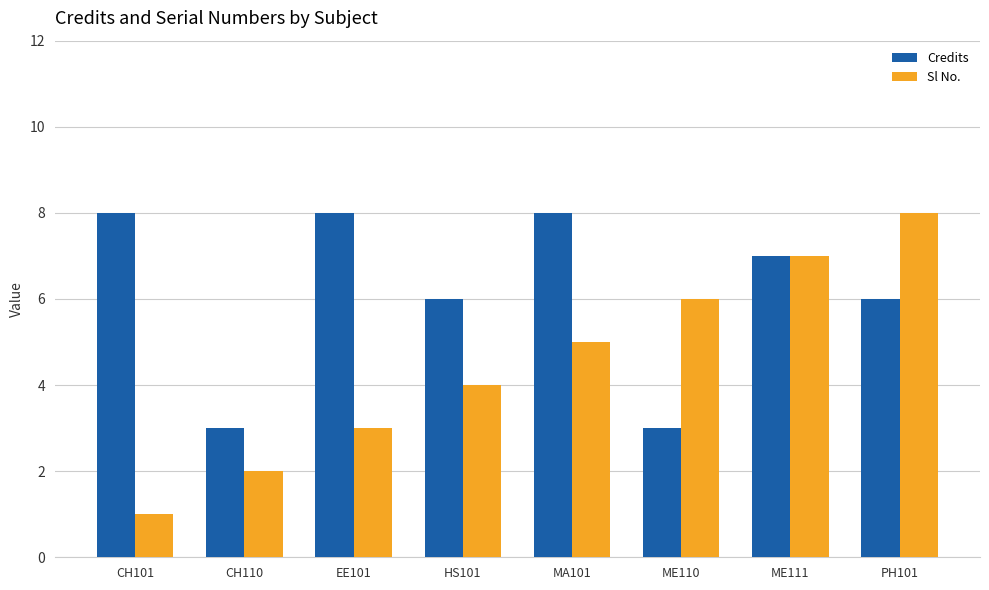

Is the value of Credits at HS101 greater than the value of Sl No. at EE101?

Yes